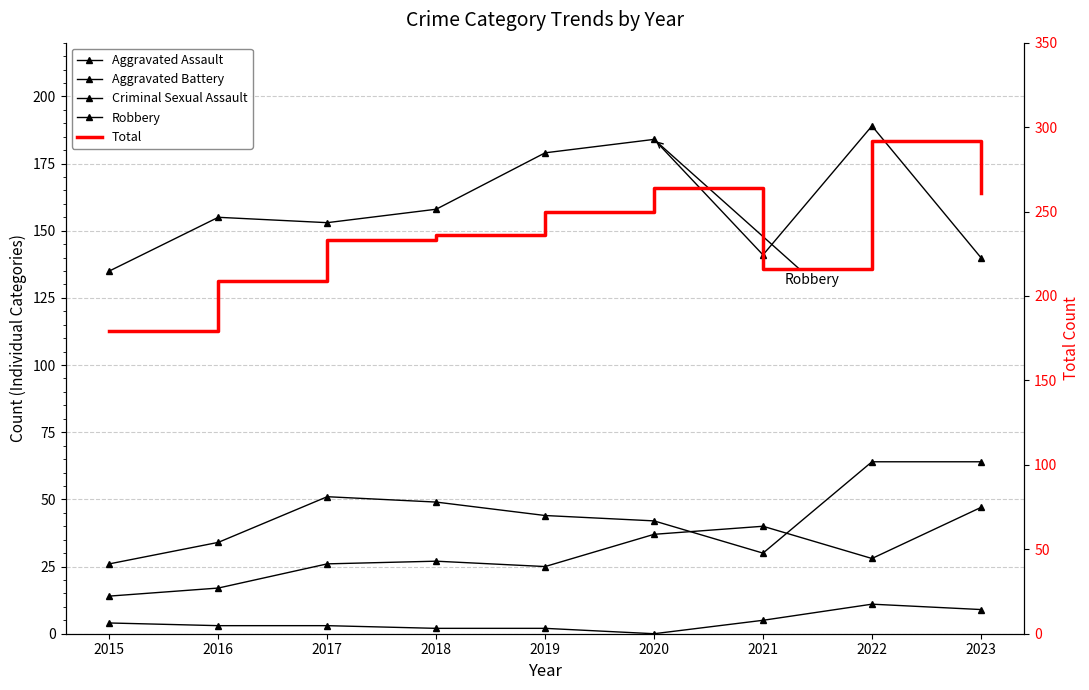

True or false: Total and Criminal Sexual Assault intersect in this chart.

False